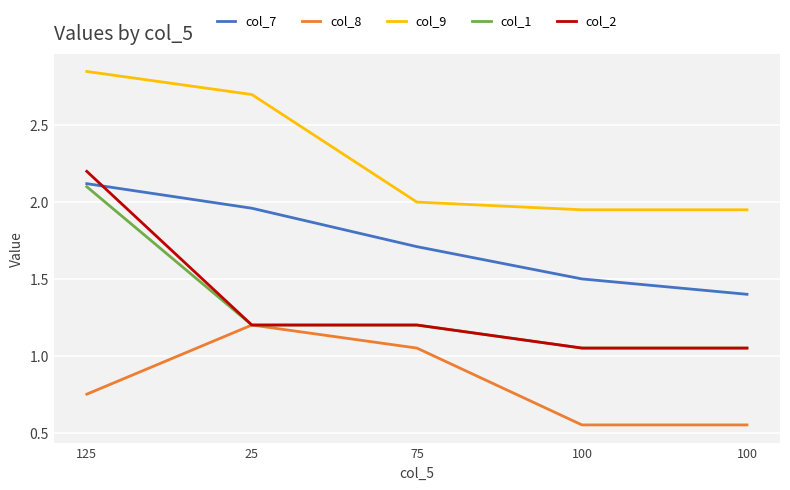

What is the spread (max minus min) of values at 125?

2.1